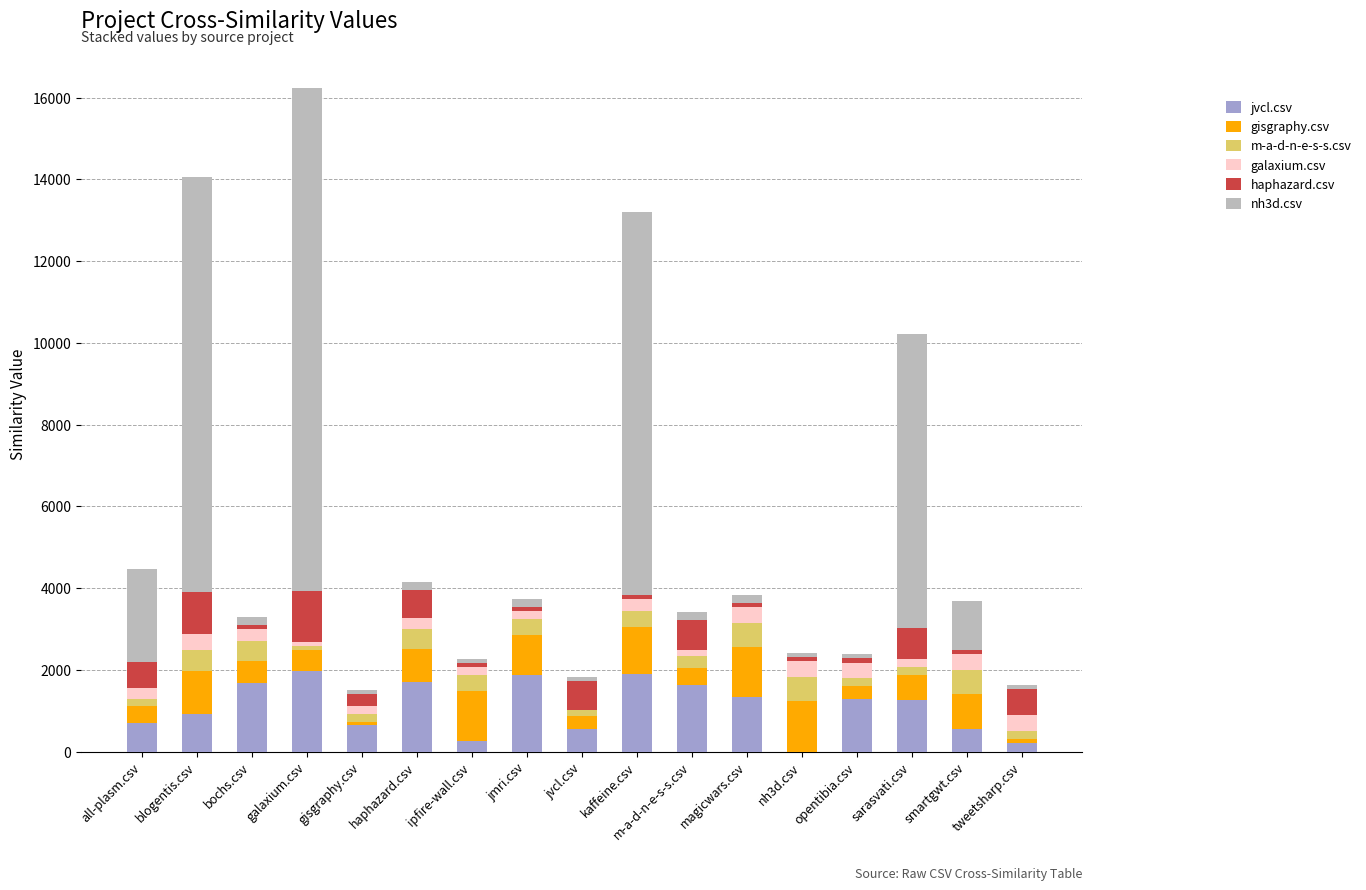

True or false: jvcl.csv has a value of 490.2 at magicwars.csv.

False